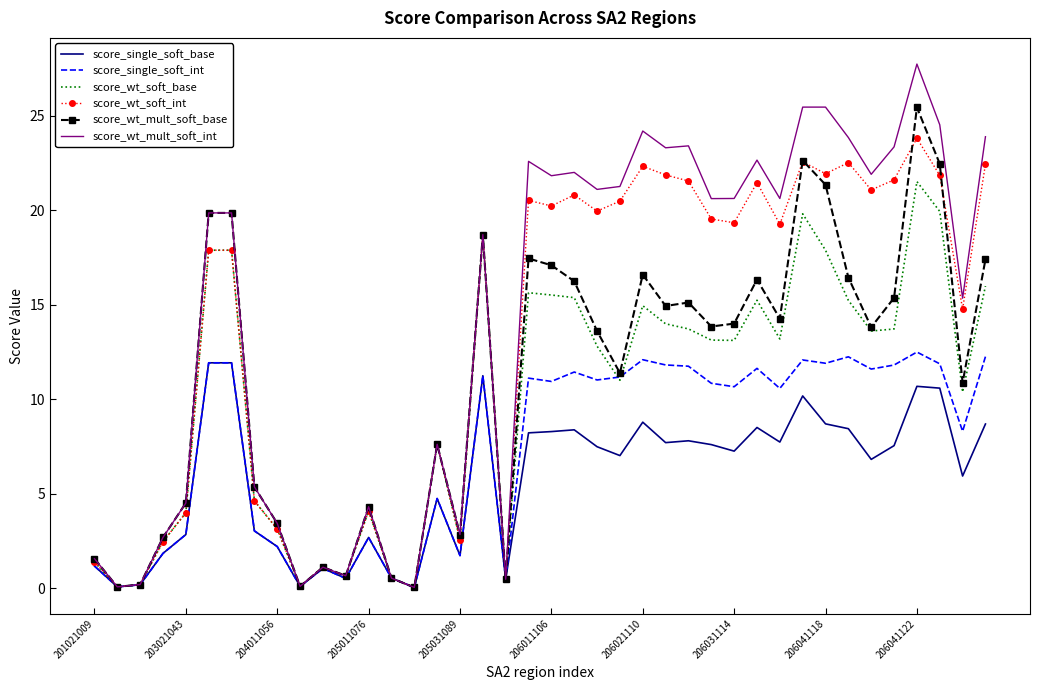

Which series has the widest spread of values?

score_wt_mult_soft_int